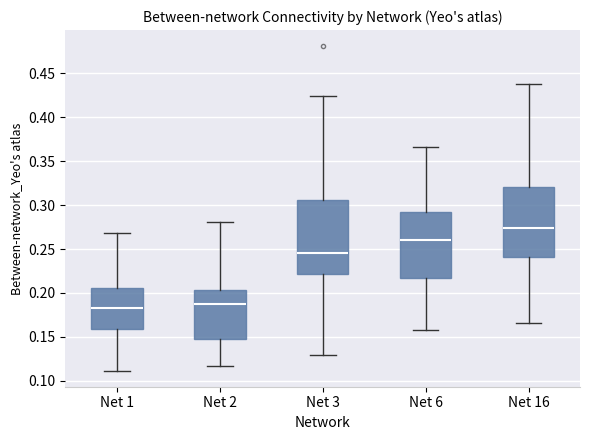

Reading left to right, read every box against the y-axis: the position of its median line, the range the box covers, and the ends of its whiskers. The values are not printed on the chart, so give them approximately, as read against the axis.

Net 1: median 0.185, box 0.160 to 0.205, whiskers 0.110 to 0.270
Net 2: median 0.185, box 0.145 to 0.205, whiskers 0.115 to 0.280
Net 3: median 0.245, box 0.220 to 0.305, whiskers 0.130 to 0.425
Net 6: median 0.260, box 0.215 to 0.290, whiskers 0.160 to 0.365
Net 16: median 0.275, box 0.240 to 0.320, whiskers 0.165 to 0.440